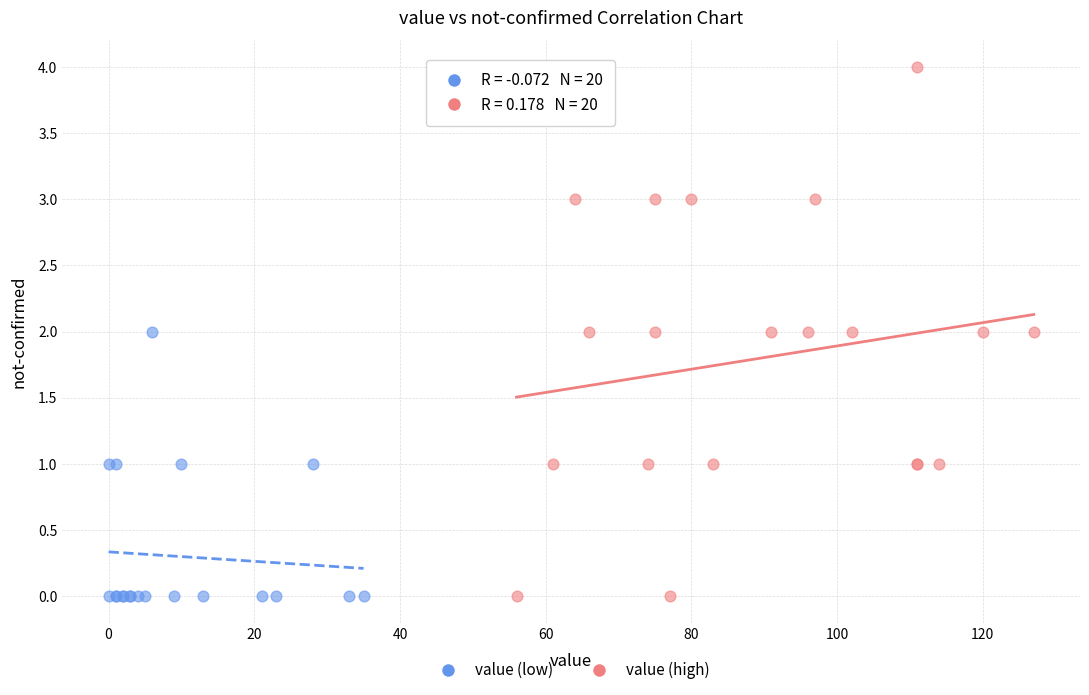

What are all the series names shown in the legend?

value (low), value (high)